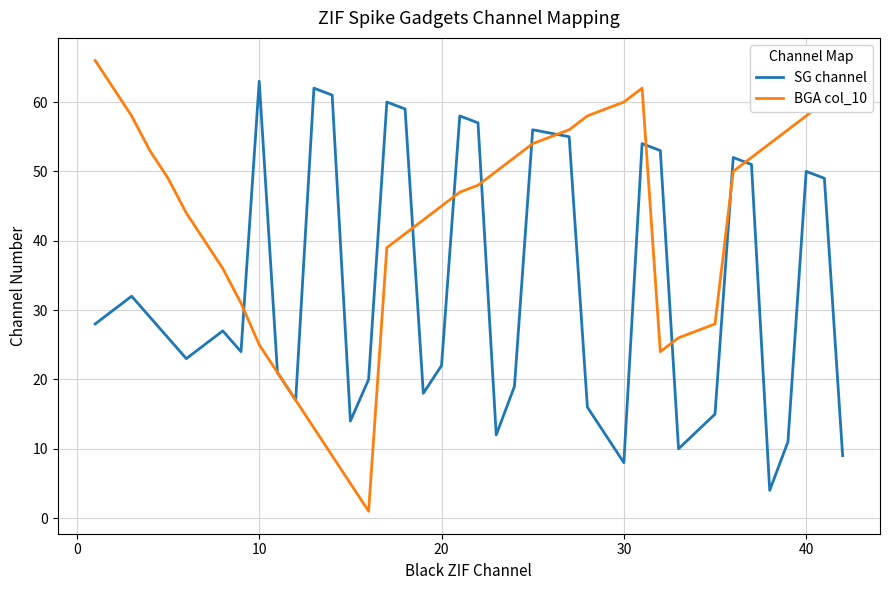

What is the greatest value displayed?

66